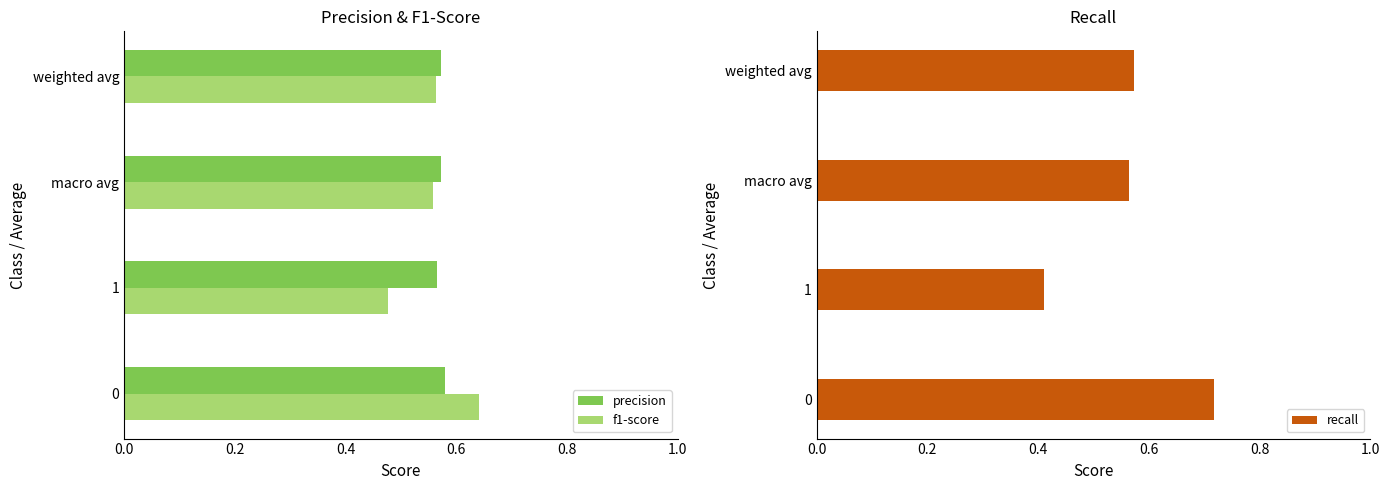

Count the f1-score values in the range 0 to 1.

4